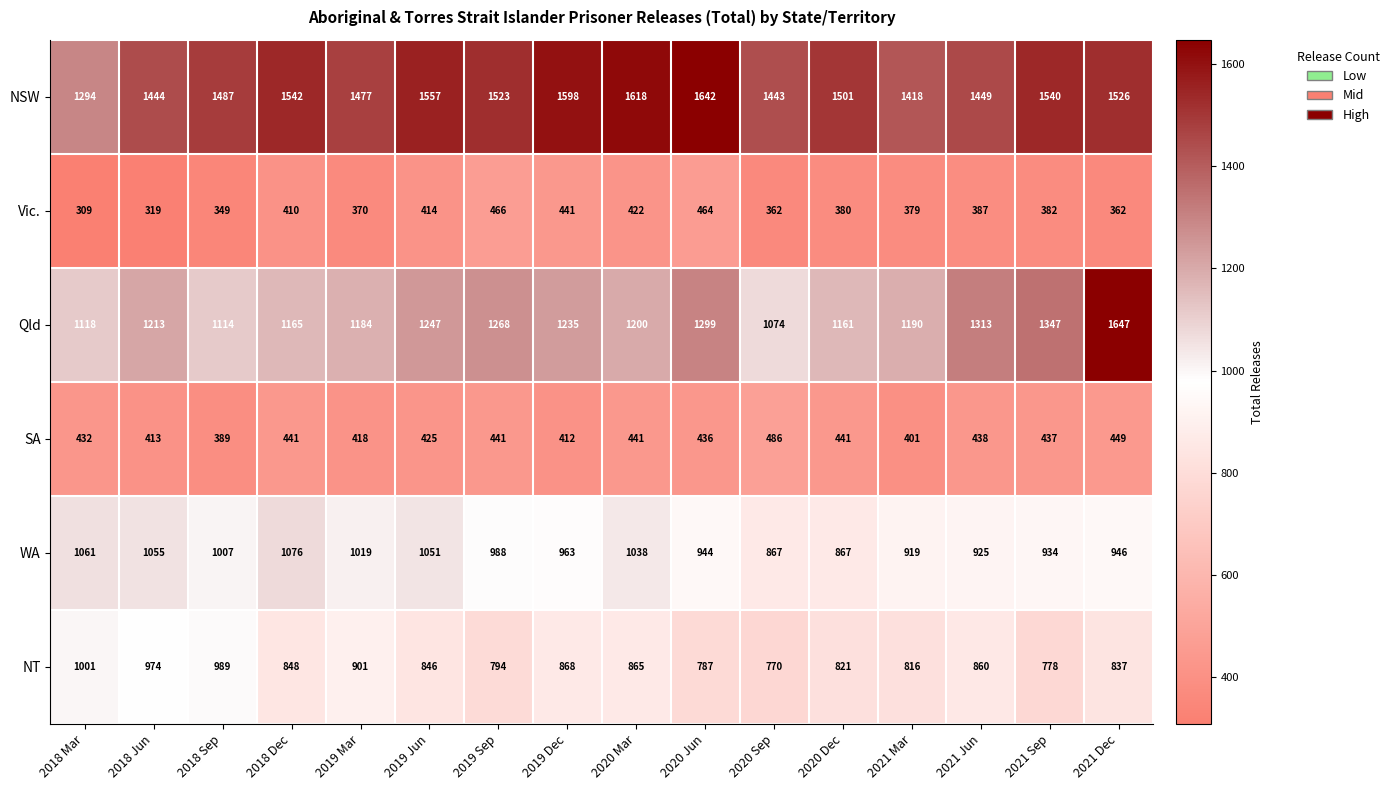

Read the WA value at 2019 Mar, to the nearest 10.

1020